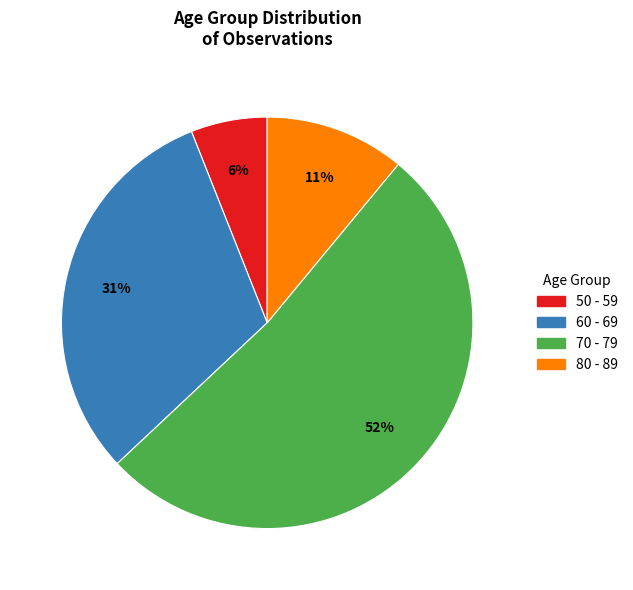

What is the ratio of the value at 70 - 79 to the value at 80 - 89?

4.7